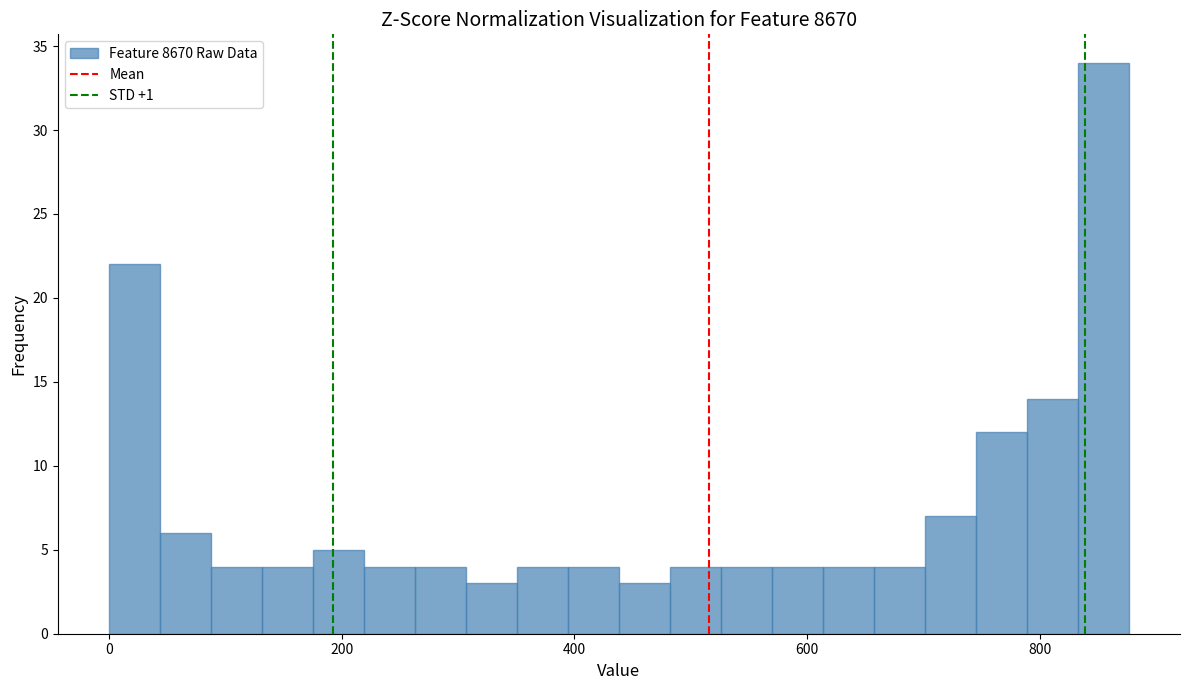

Around what value on the x-axis is the tallest bar? Give the approximate position of its centre, as read against the axis.

860